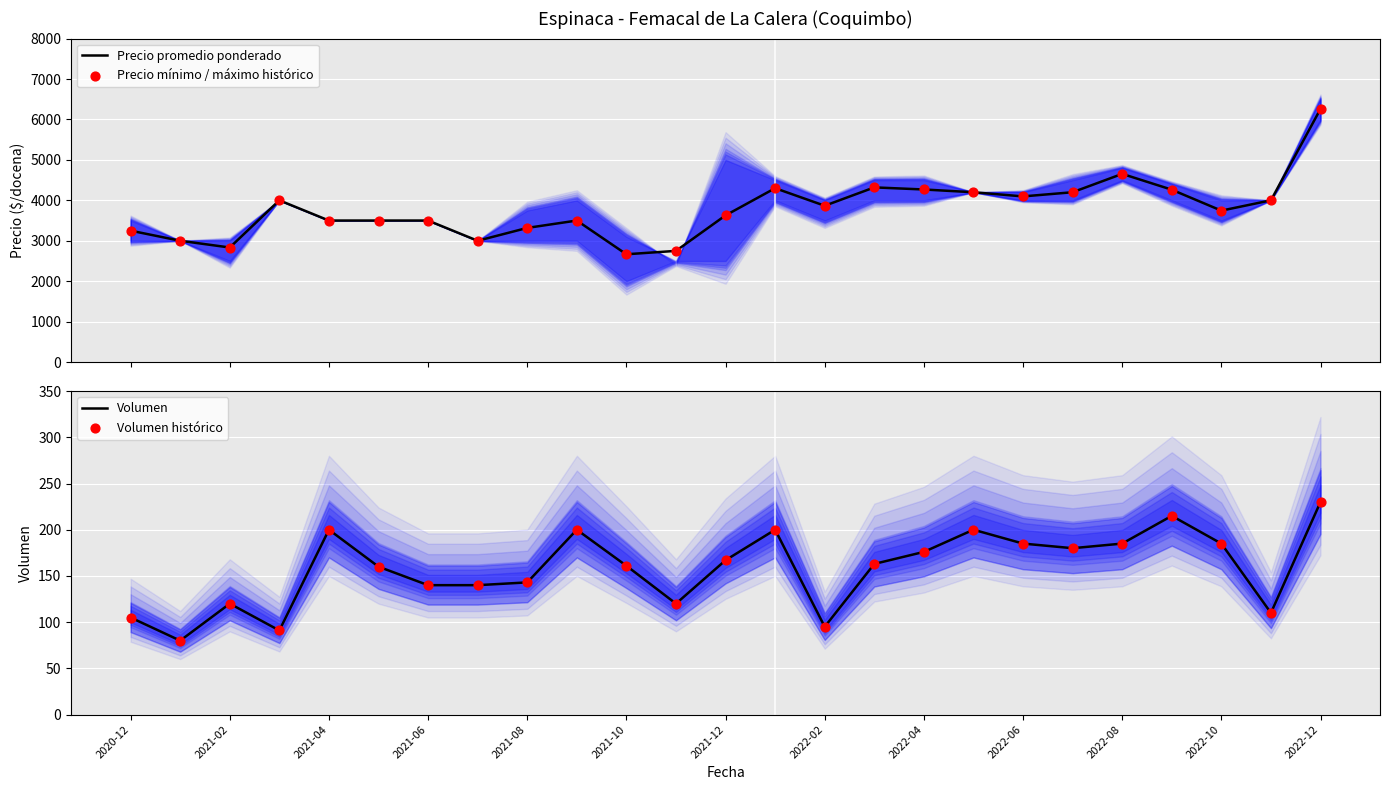

Which series contains the highest Y value?

Precio promedio ponderado